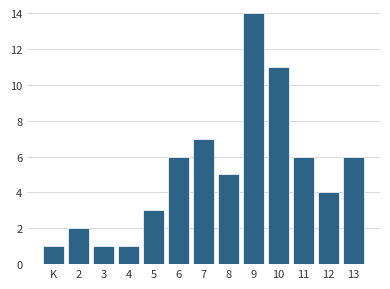

Reading right to left, list all the values displayed in this chart.

6	4	6	11	14	5	7	6	3	1	1	2	1